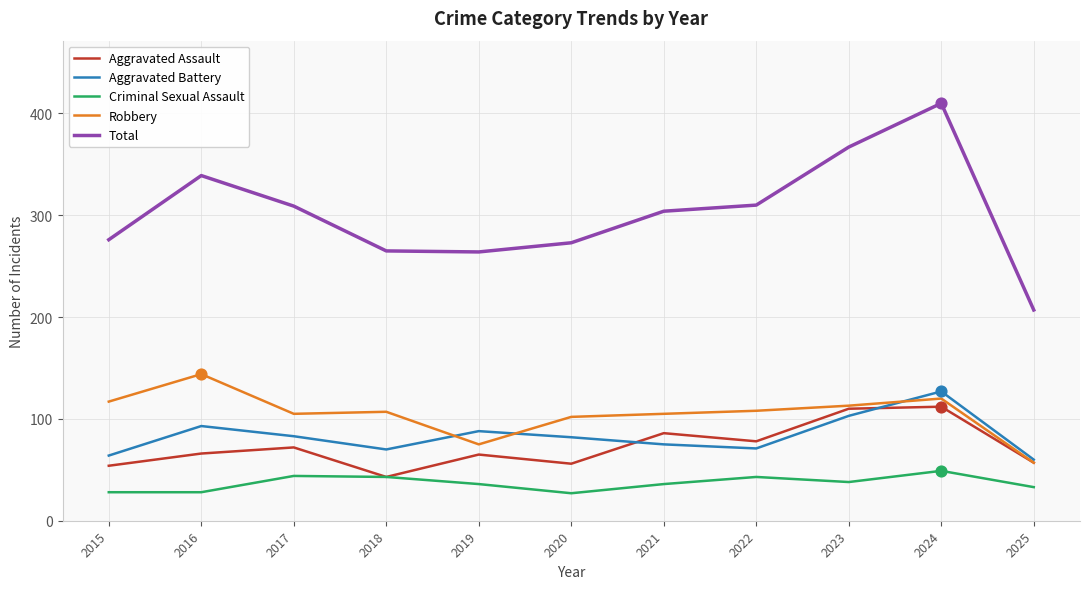

What are all the series names shown in the legend?

Aggravated Assault, Aggravated Battery, Criminal Sexual Assault, Robbery, Total